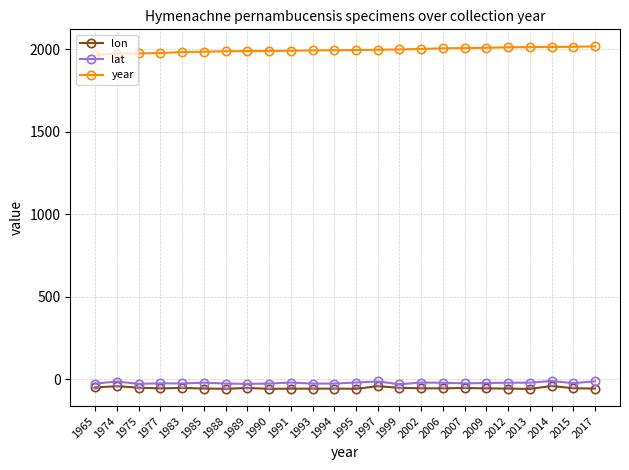

What is the smallest value displayed?

-58.0